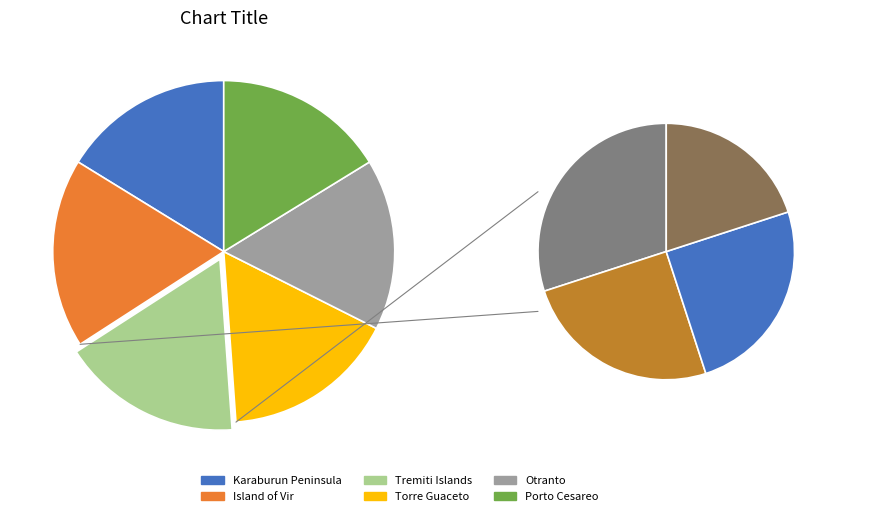

How many segments does this pie chart have?

6